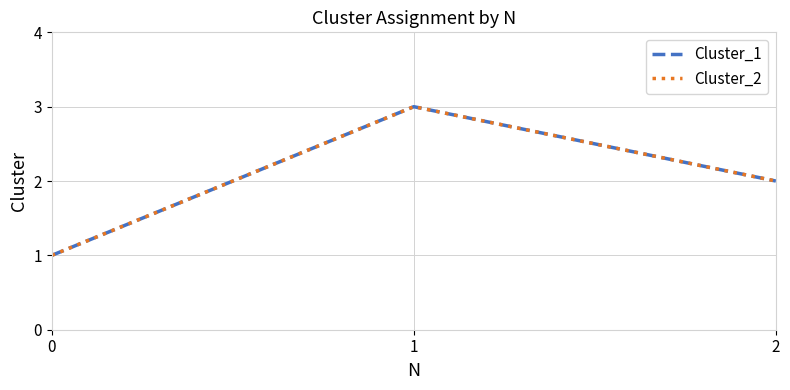

Reading right to left, transcribe all the data shown in this chart.

Cluster_1: 2=2	1=3	0=1
Cluster_2: 2=2	1=3	0=1